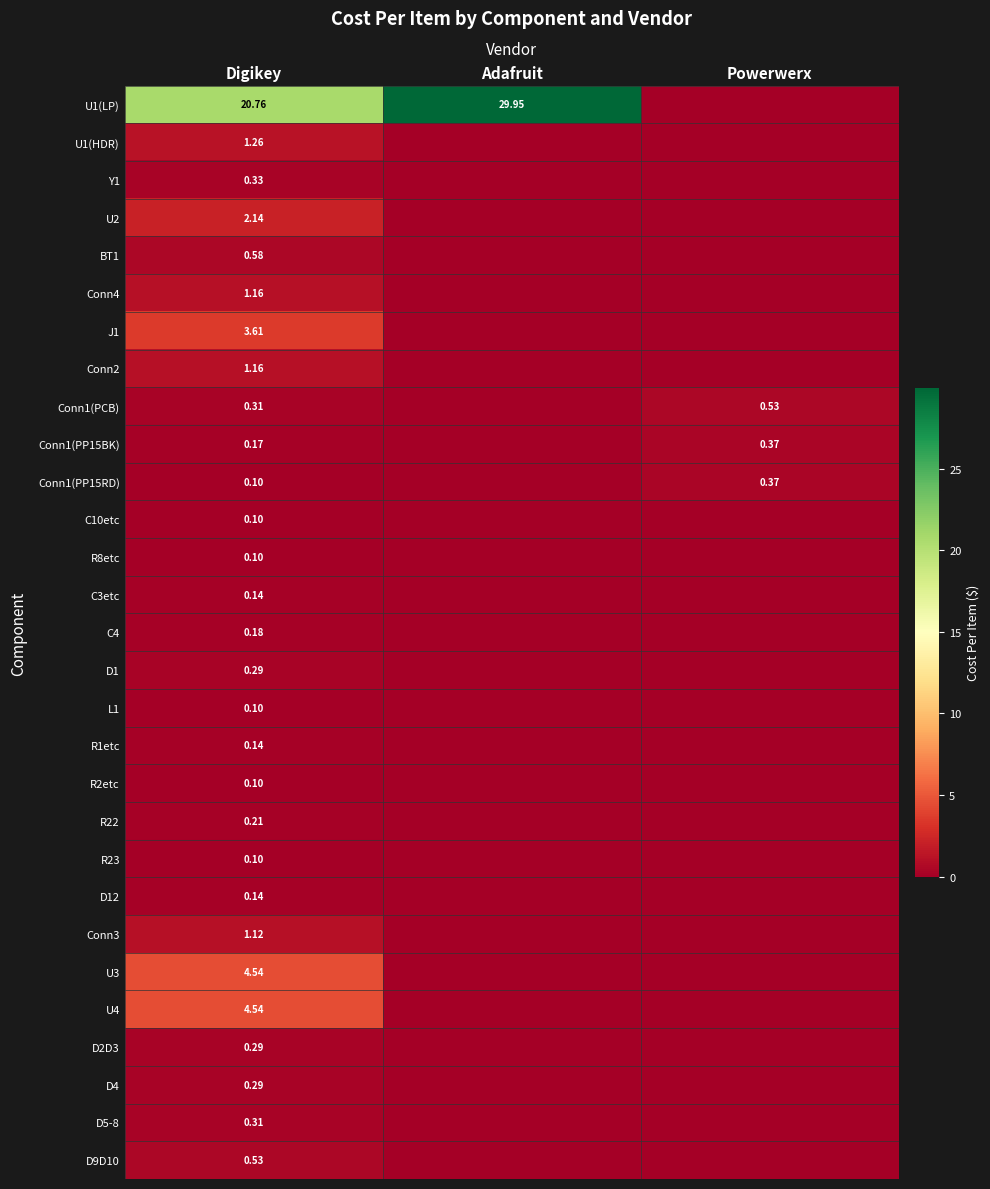

Is the value of Conn1(PP15BK) at Digikey greater than the value of D2D3 at Digikey?

No